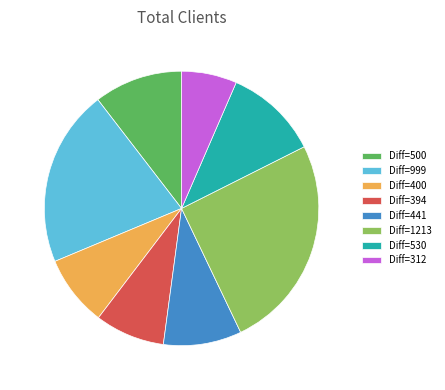

Which has a higher value, Diff=500 or Diff=400?

Diff=500